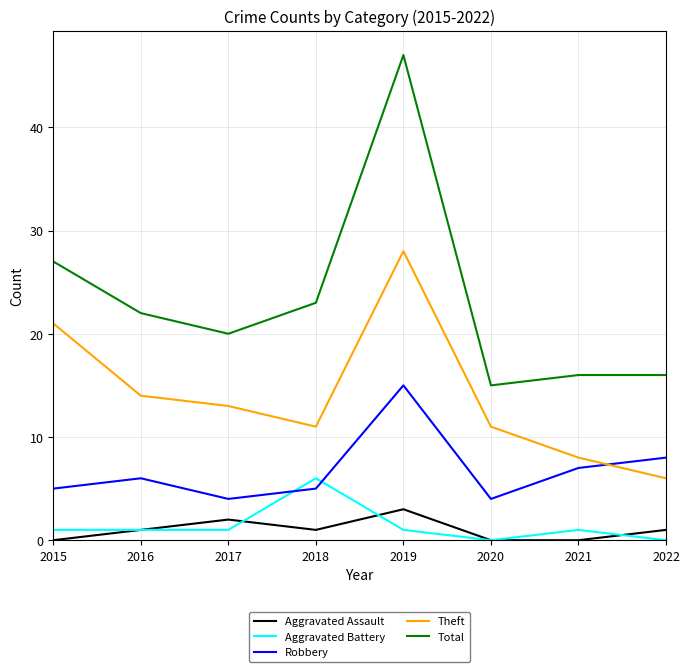

How many values in the Robbery series are below 6?

4